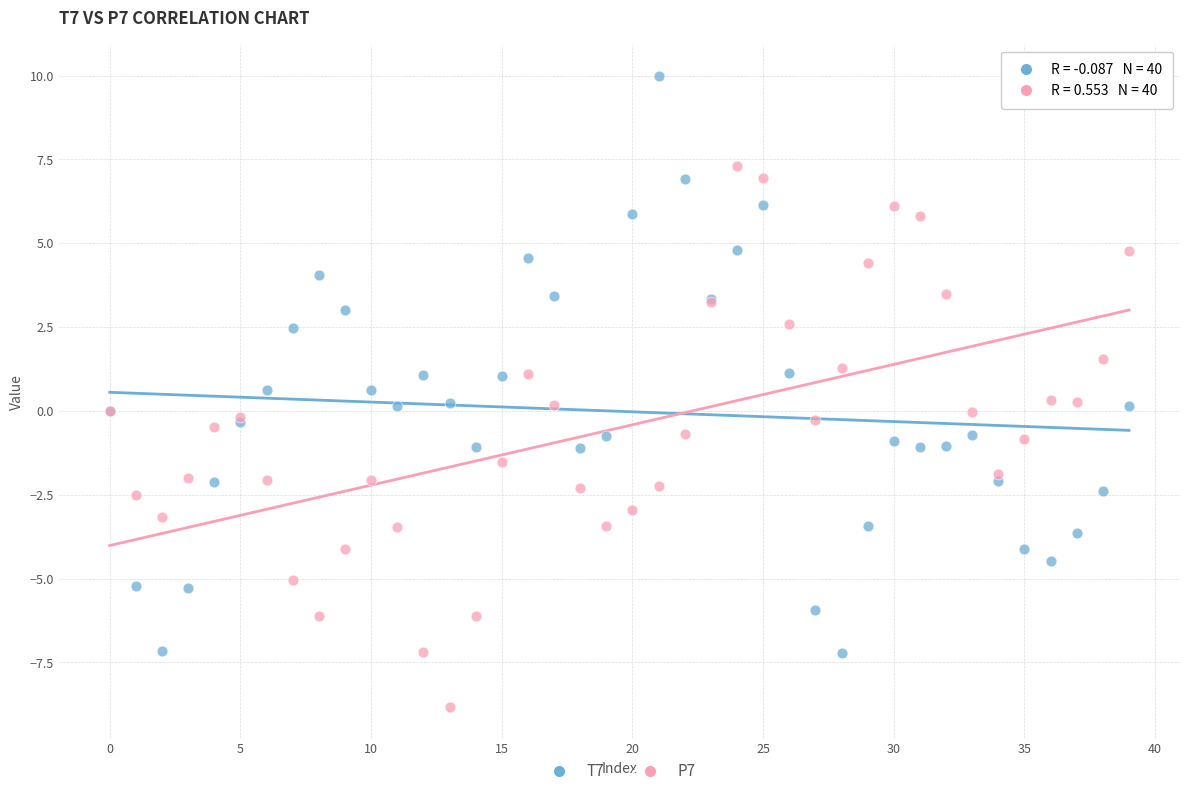

Which series contains the lowest Y value?

P7